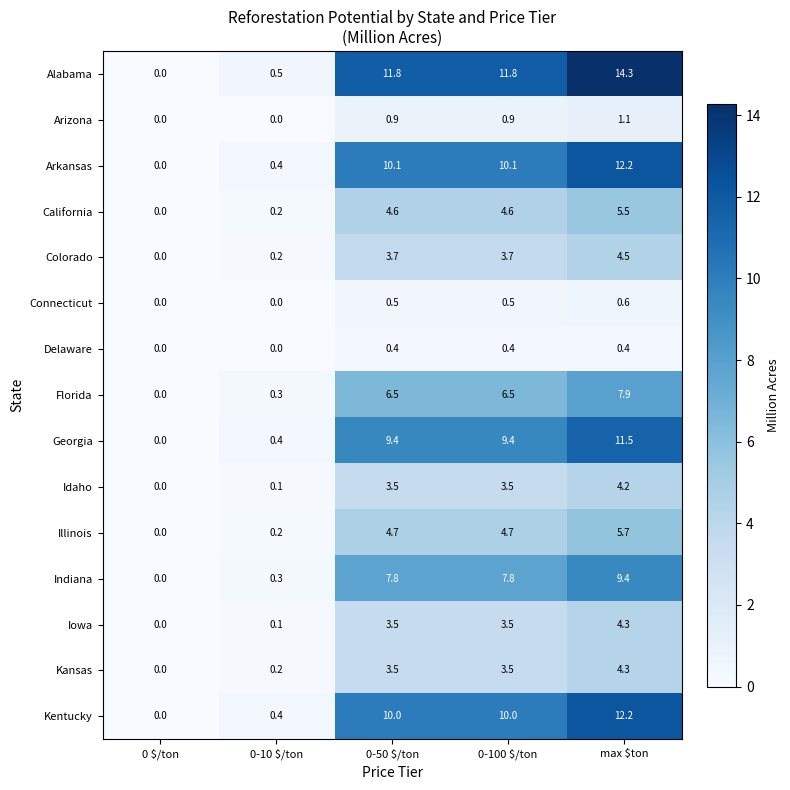

What is the average value of the Idaho series?

2.3